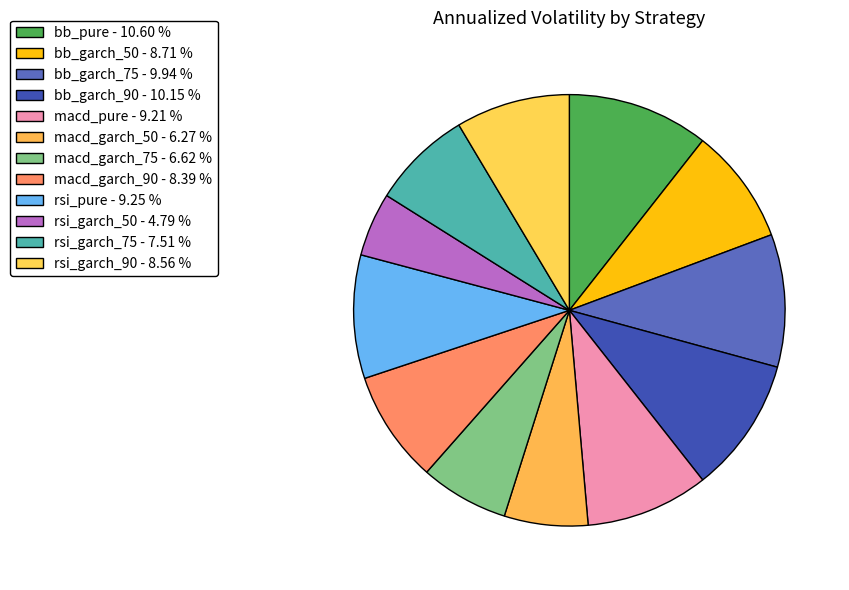

How many slices are in this pie chart?

12